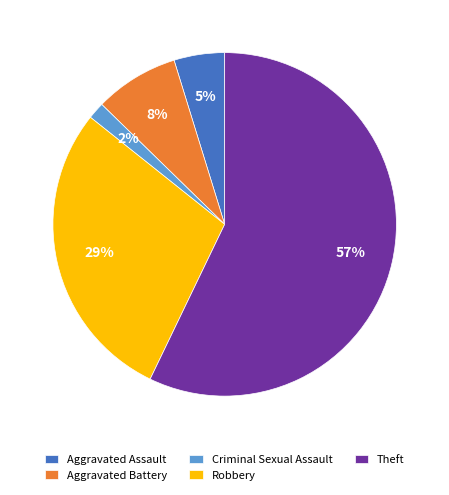

What is the smallest slice in the pie chart?

Criminal Sexual Assault